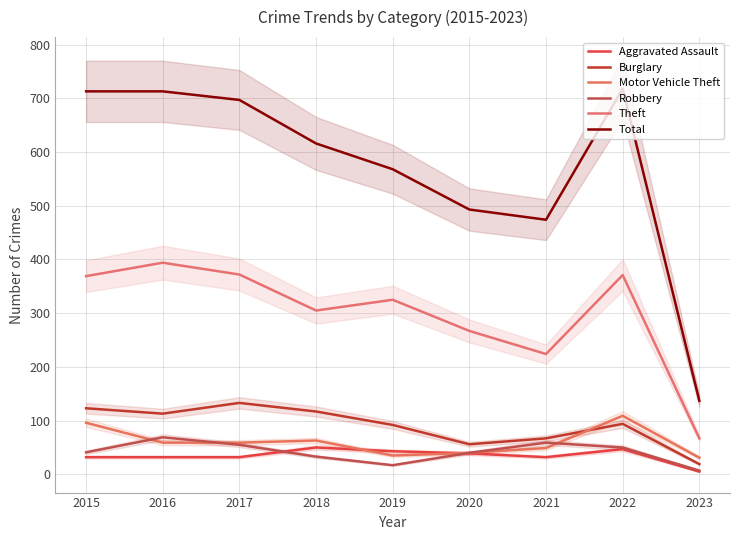

The value of Burglary at 2015 is 26. True or false?

False